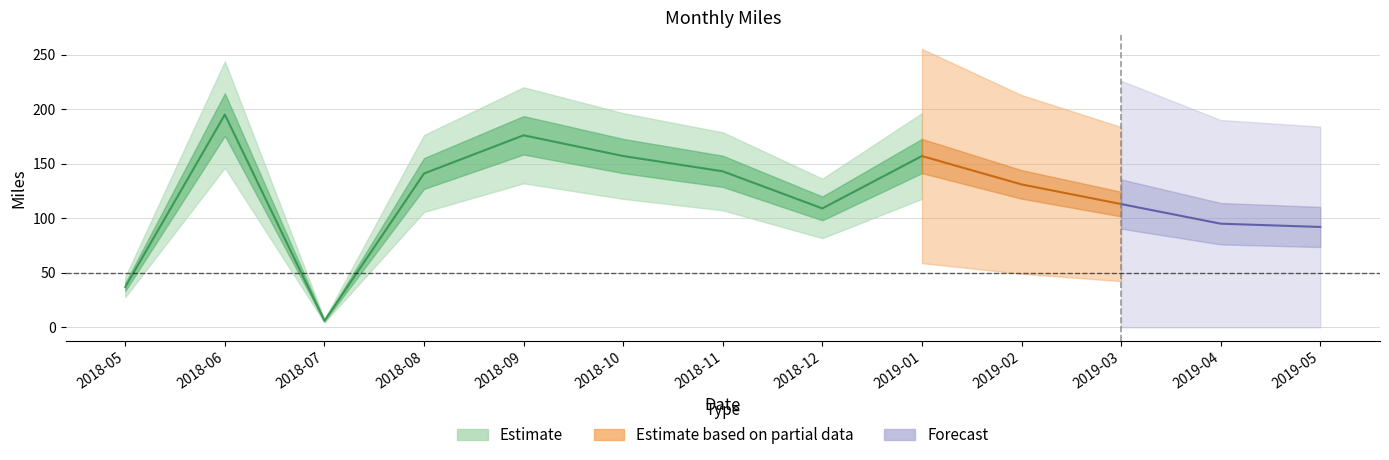

List the labels in order of value, smallest first.

2018-07, 2018-05, 2019-05, 2019-04, 2018-12, 2019-03, 2019-02, 2018-08, 2018-11, 2018-10, 2019-01, 2018-09, 2018-06